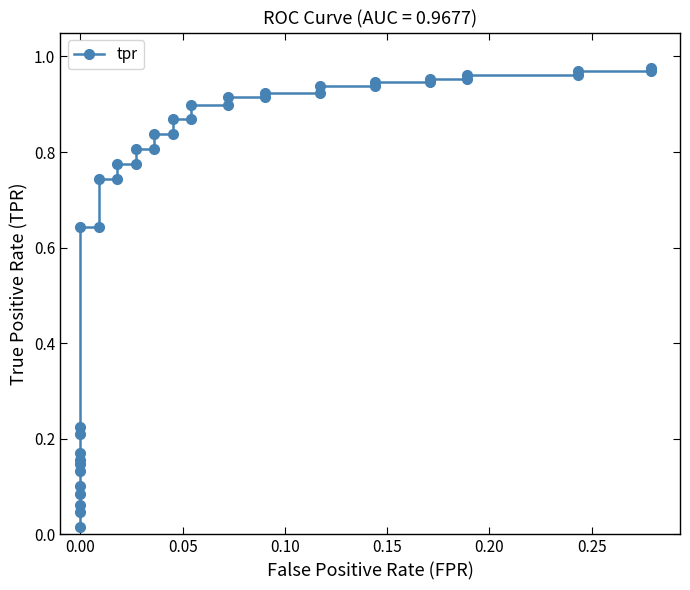

Reading left to right, list all the values displayed in this chart.

0.0	0.0	0.1	0.1	0.1	0.1	0.1	0.2	0.2	0.2	0.2	0.6	0.6	0.7	0.7	0.8	0.8	0.8	0.8	0.8	0.8	0.9	0.9	0.9	0.9	0.9	0.9	0.9	0.9	0.9	0.9	0.9	0.9	1.0	1.0	1.0	1.0	1.0	1.0	1.0